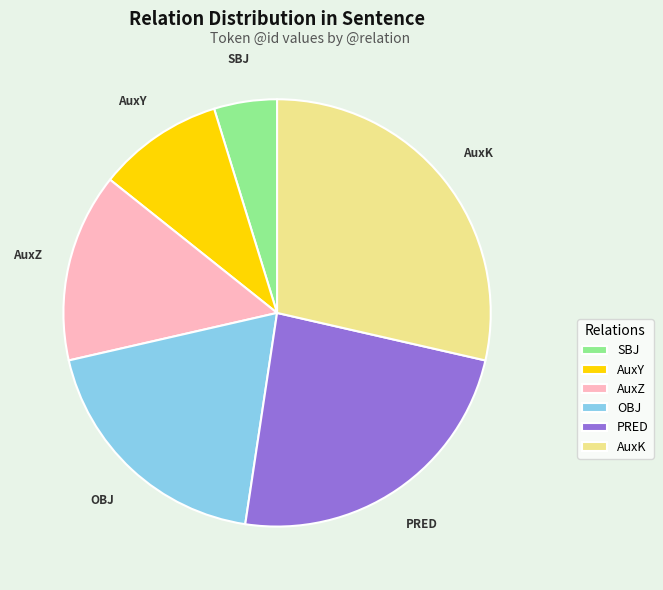

Rank the categories by value from highest to lowest.

AuxK, PRED, OBJ, AuxZ, AuxY, SBJ